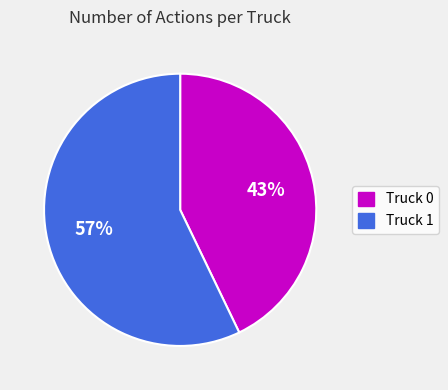

The Truck 0 slice represents 43% of the pie. True or false?

True